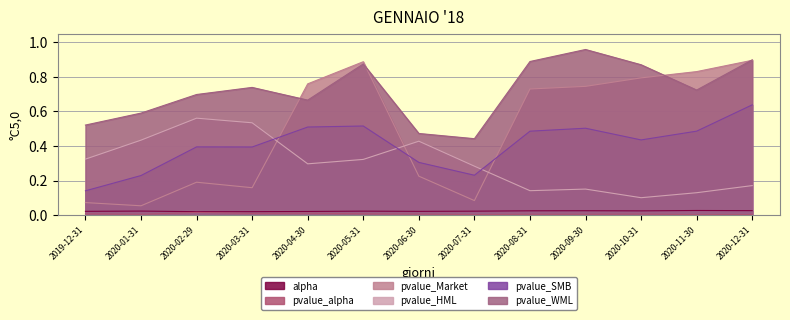

What is the greatest value displayed?

1.0